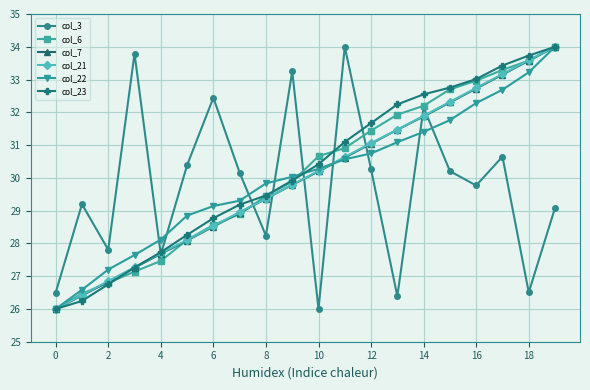

How many times do col_22 and col_3 cross each other?

9